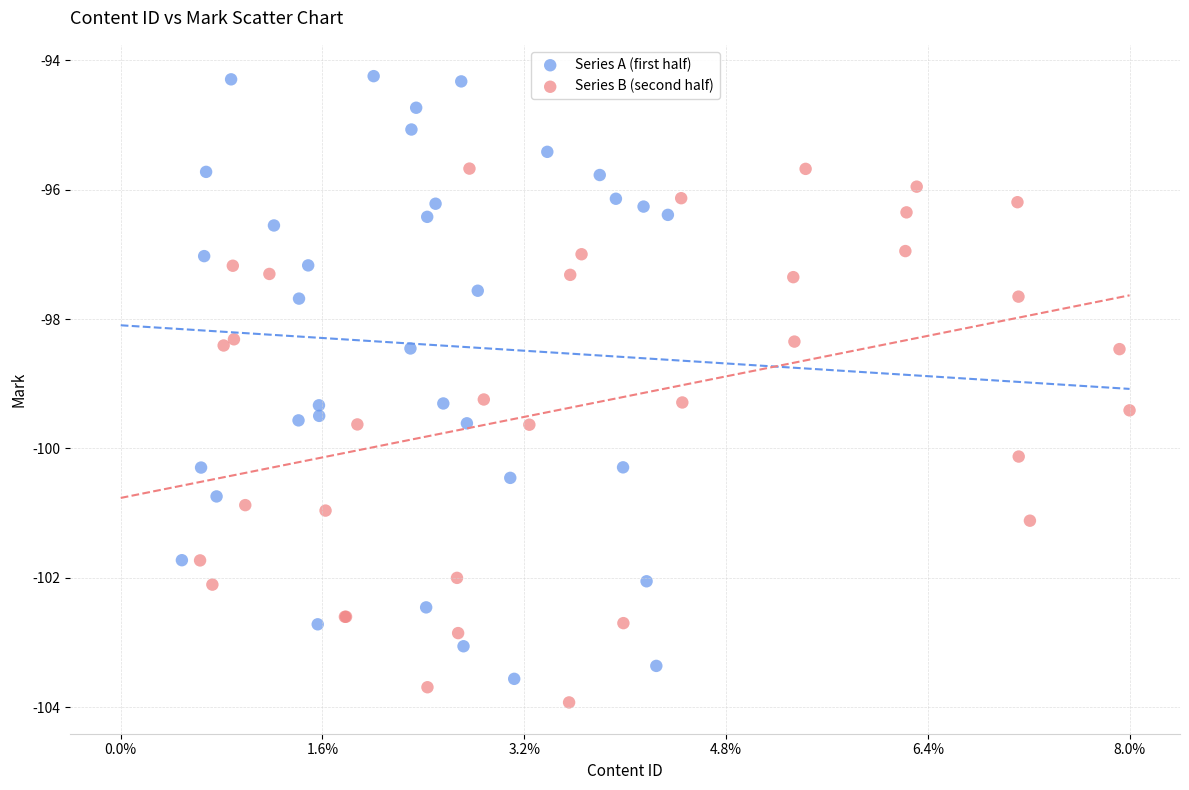

Which series reaches the maximum Y coordinate?

Series A (first half)